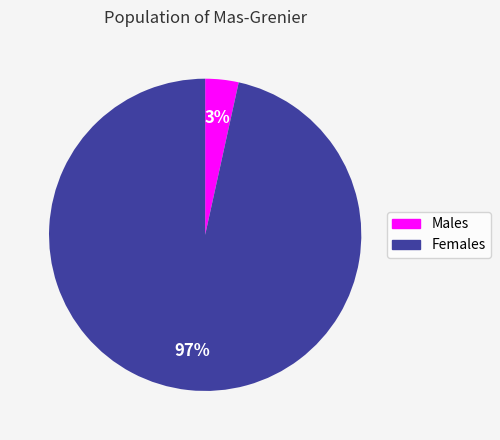

What percentage is the Females slice, to the nearest percent?

97%